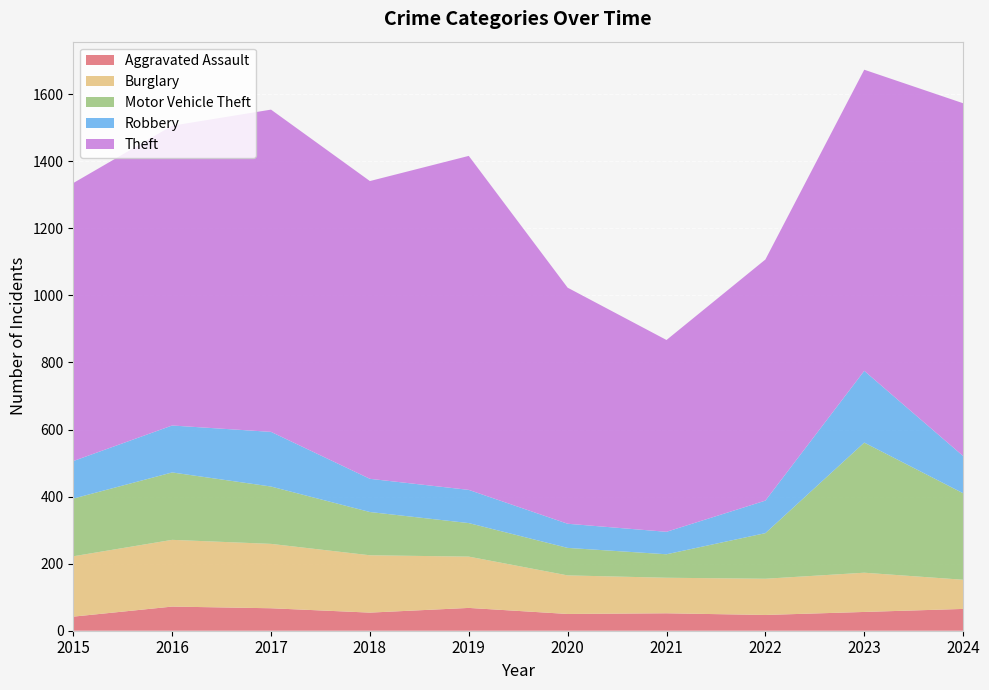

What is the difference between the Motor Vehicle Theft values at 2021 and 2023?

318